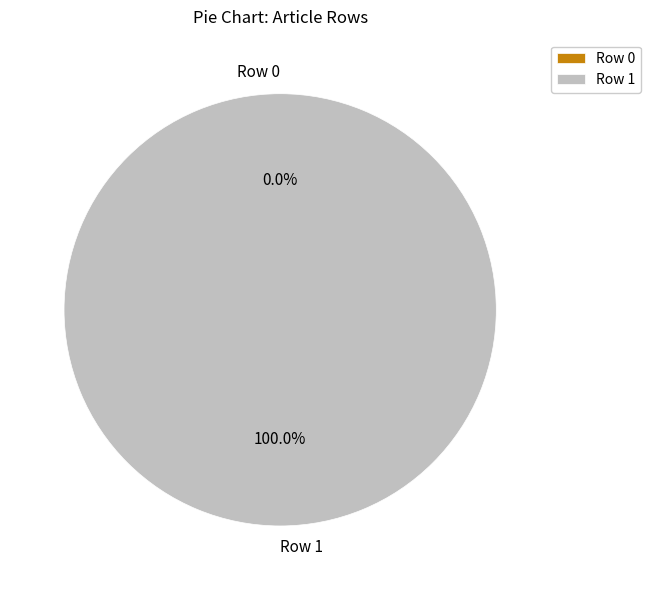

The Row 1 slice represents 93% of the pie. True or false?

False